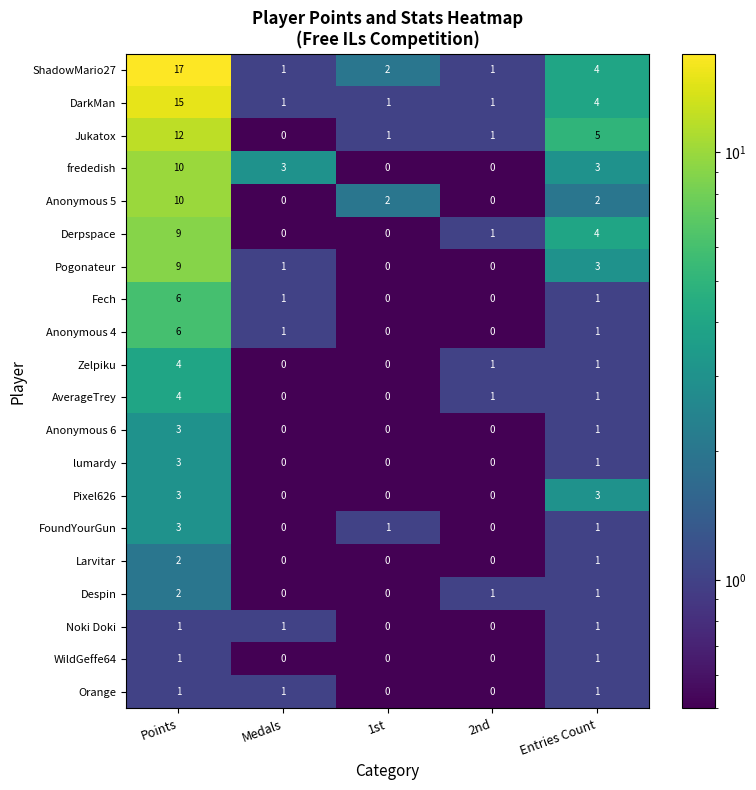

How many Anonymous 5 values are between 0 and 2?

4